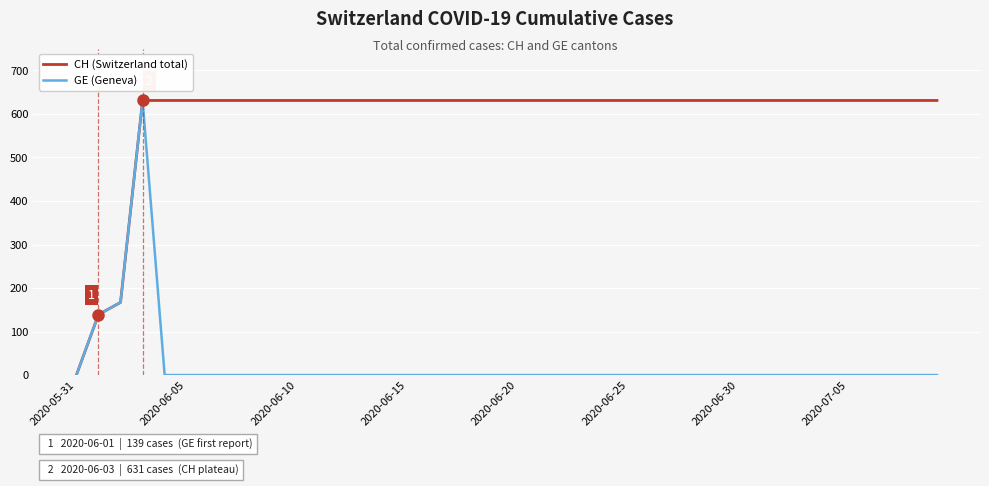

Rank the series by their average value, from highest to lowest.

CH (Switzerland total), GE (Geneva)